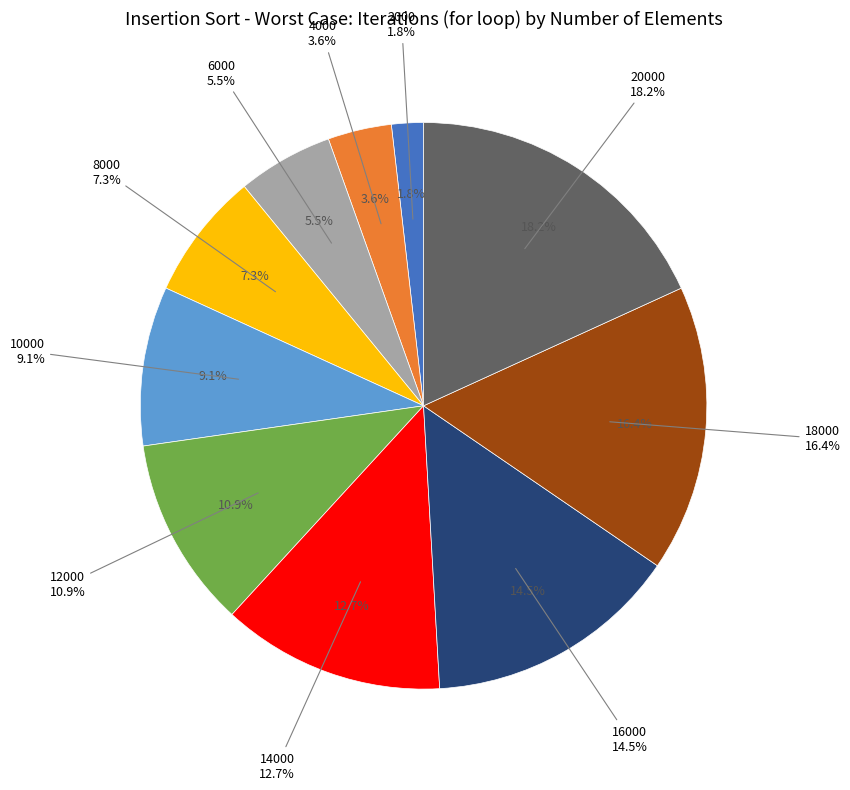

Which slice is the largest?

20000